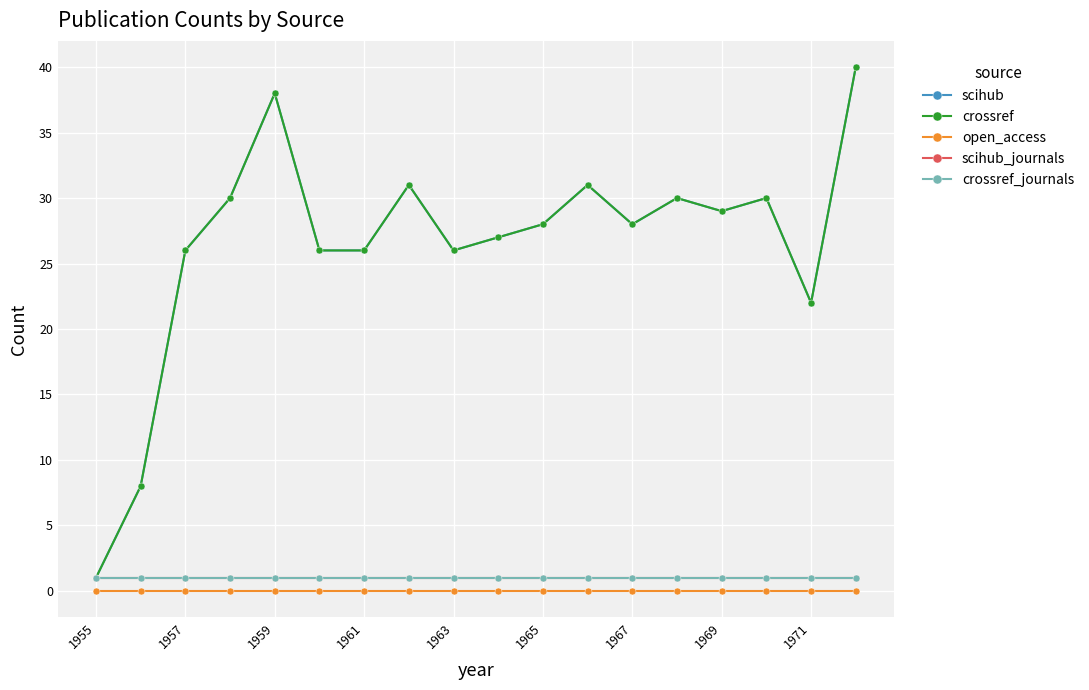

Does the chart have visible grid lines?

Yes